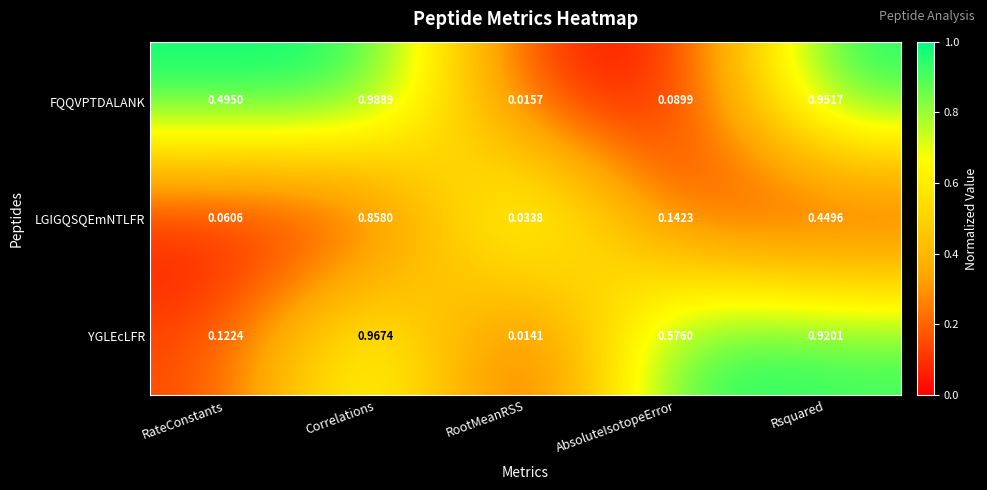

Which series changed the most between RateConstants and Correlations?

YGLEcLFR